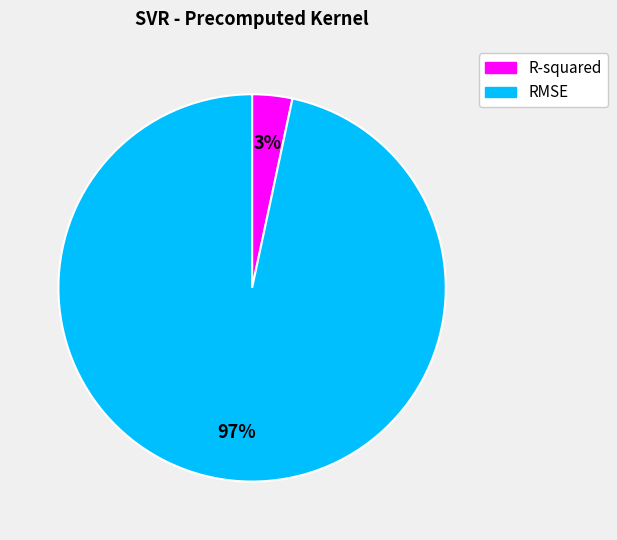

Rank the categories by value from highest to lowest.

RMSE, R-squared